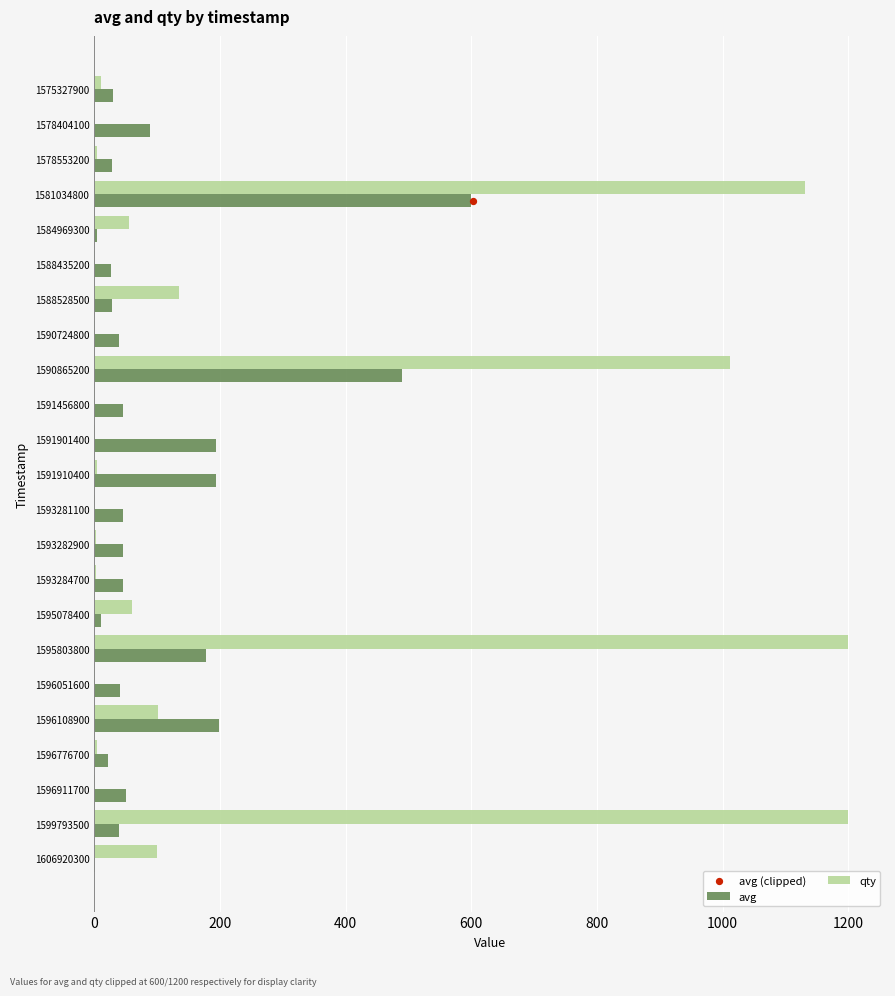

What are all the series names shown in the legend?

avg, qty